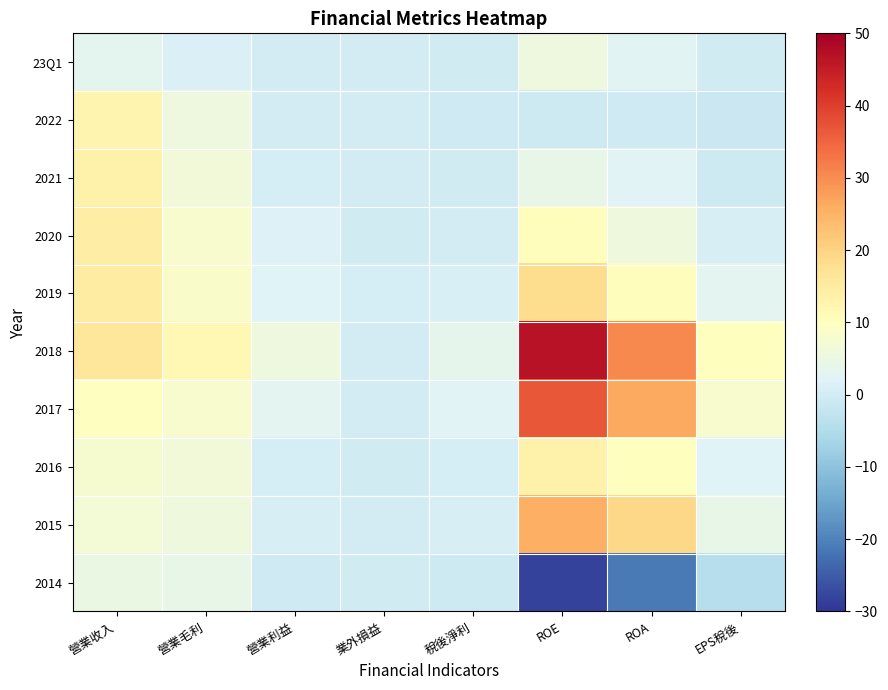

Reading left to right, extract all data points from this chart.

23Q1: 營業收入=3.2	營業毛利=1.4	營業利益=0.1	業外損益=0.1	稅後淨利=-0.1	ROE=5.3	ROA=2.6	EPS稅後=-0.1
2022: 營業收入=12.5	營業毛利=5.5	營業利益=0.0	業外損益=0.2	稅後淨利=-0.4	ROE=-0.8	ROA=-0.4	EPS稅後=-1.1
2021: 營業收入=13.3	營業毛利=6.4	營業利益=0.6	業外損益=0.2	稅後淨利=-0.3	ROE=4.4	ROA=2.4	EPS稅後=-0.8
2020: 營業收入=14.5	營業毛利=7.8	營業利益=1.6	業外損益=-0.1	稅後淨利=0.3	ROE=10.4	ROA=5.9	EPS稅後=0.8
2019: 營業收入=14.8	營業毛利=8.7	營業利益=2.1	業外損益=0.4	稅後淨利=1.1	ROE=18.2	ROA=10.6	EPS稅後=2.9
2018: 營業收入=16.2	營業毛利=11.7	營業利益=5.4	業外損益=0.1	稅後淨利=3.7	ROE=46.6	ROA=30.4	EPS稅後=10.3
2017: 營業收入=9.9	營業毛利=8.0	營業利益=2.8	業外損益=0.1	稅後淨利=2.3	ROE=36.7	ROA=26.4	EPS稅後=8.0
2016: 營業收入=7.7	營業毛利=6.4	營業利益=0.6	業外損益=-0.0	稅後淨利=0.5	ROE=13.5	ROA=10.1	EPS稅後=2.0
2015: 營業收入=6.8	營業毛利=5.7	營業利益=0.7	業外損益=0.1	稅後淨利=0.7	ROE=25.4	ROA=19.1	EPS稅後=4.2
2014: 營業收入=4.8	營業毛利=4.2	營業利益=-0.5	業外損益=-0.2	稅後淨利=-0.7	ROE=-28.4	ROA=-21.0	EPS稅後=-4.1